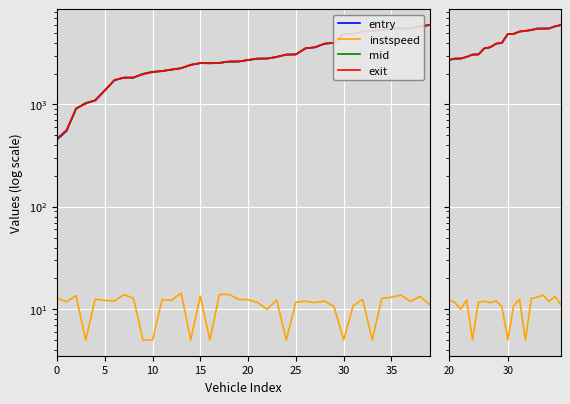

Between which two adjacent categories do exit and mid first intersect?

15 and 20